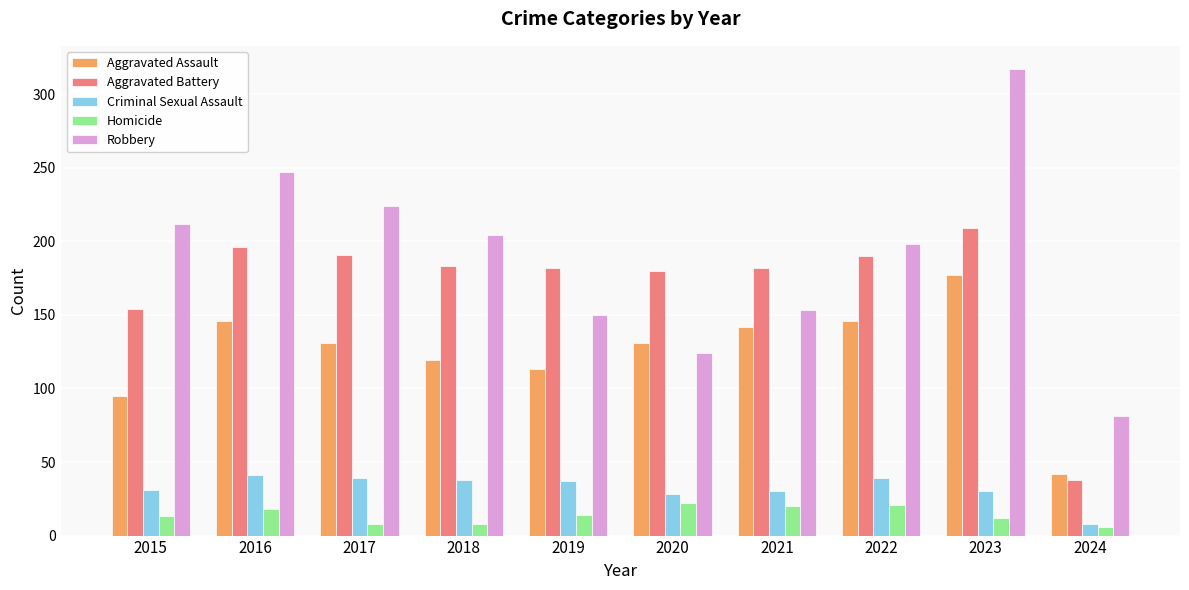

Rank the series at 2023 from lowest to highest value.

Homicide, Criminal Sexual Assault, Aggravated Assault, Aggravated Battery, Robbery